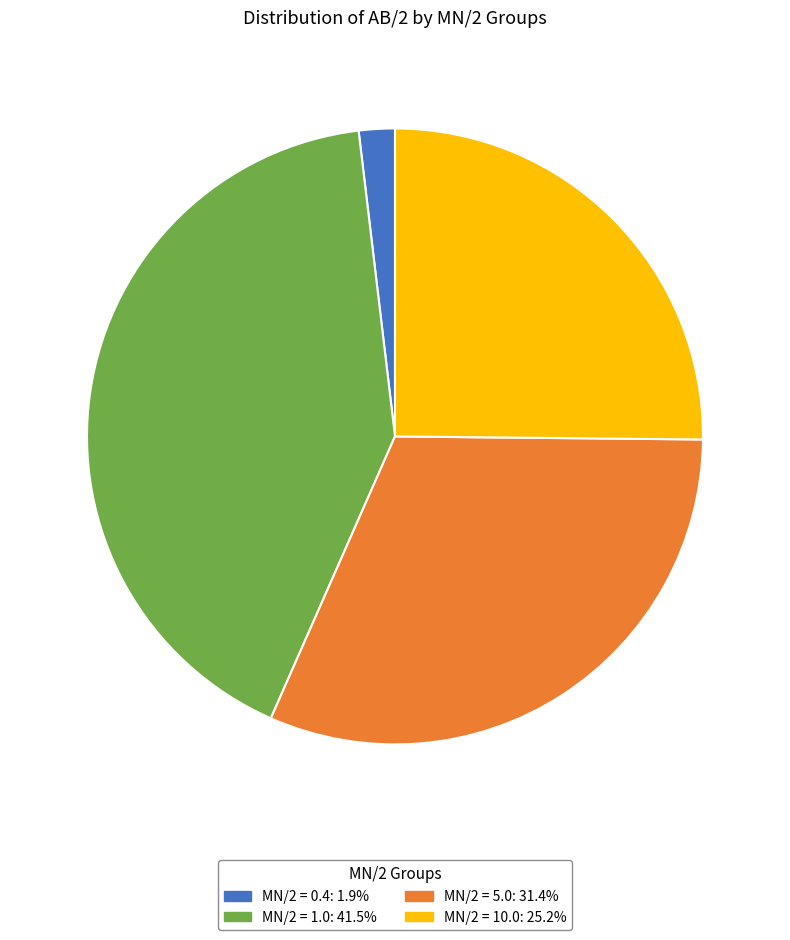

Do MN/2 = 0.4: 1.9% and MN/2 = 5.0: 31.4% together represent more than half of the pie?

No